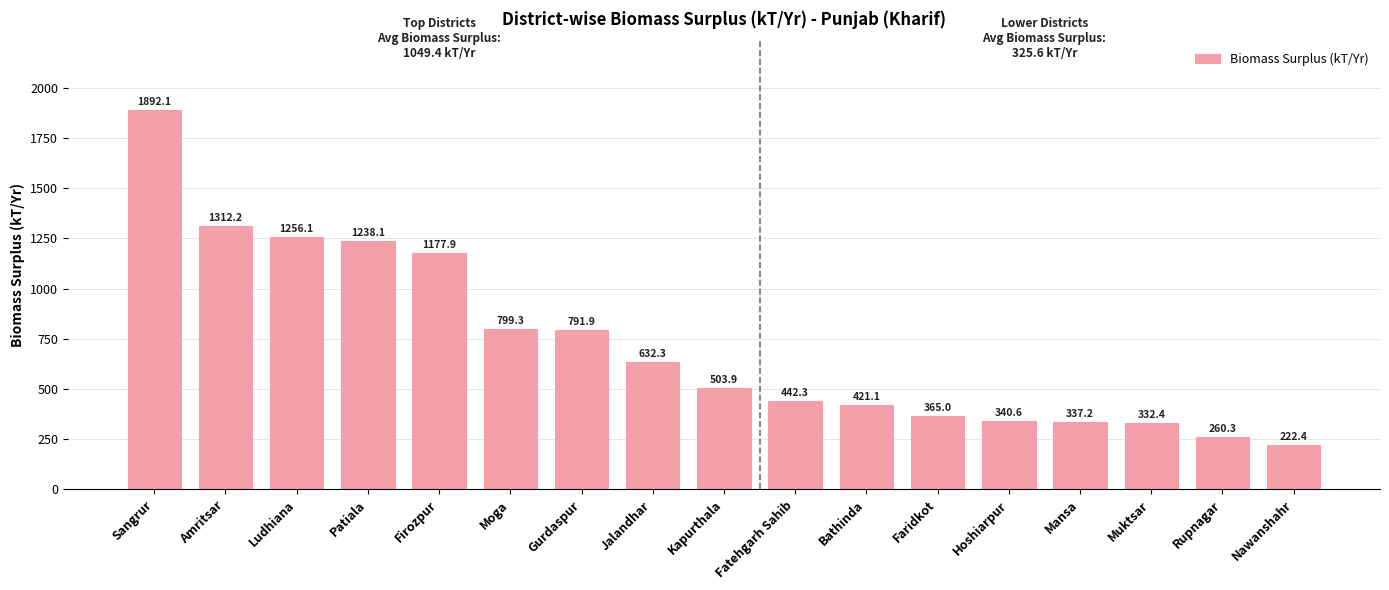

What is the approximate value at Moga?

799.3